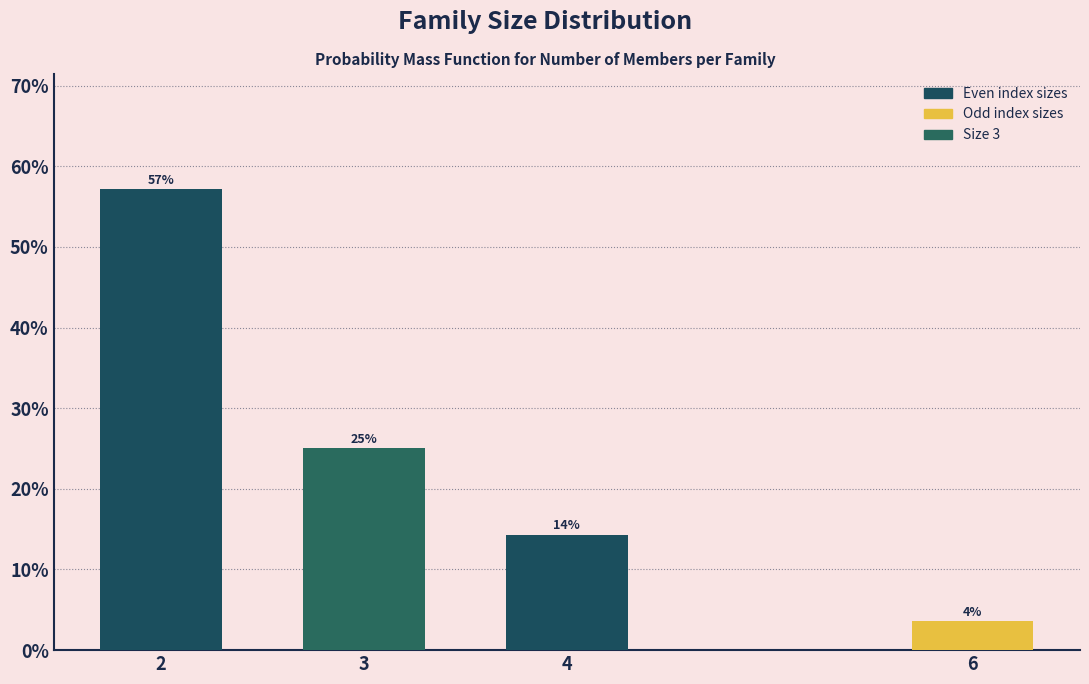

Is it true that the value at 3 is 16.7?

False